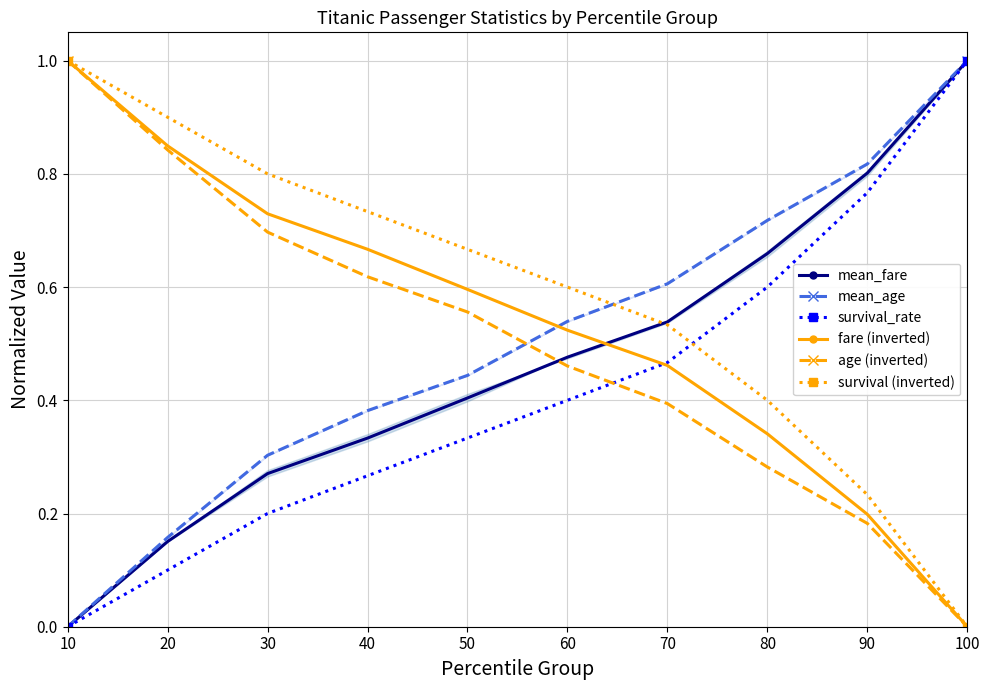

The value of survival (inverted) at 20 is 0.4. True or false?

False